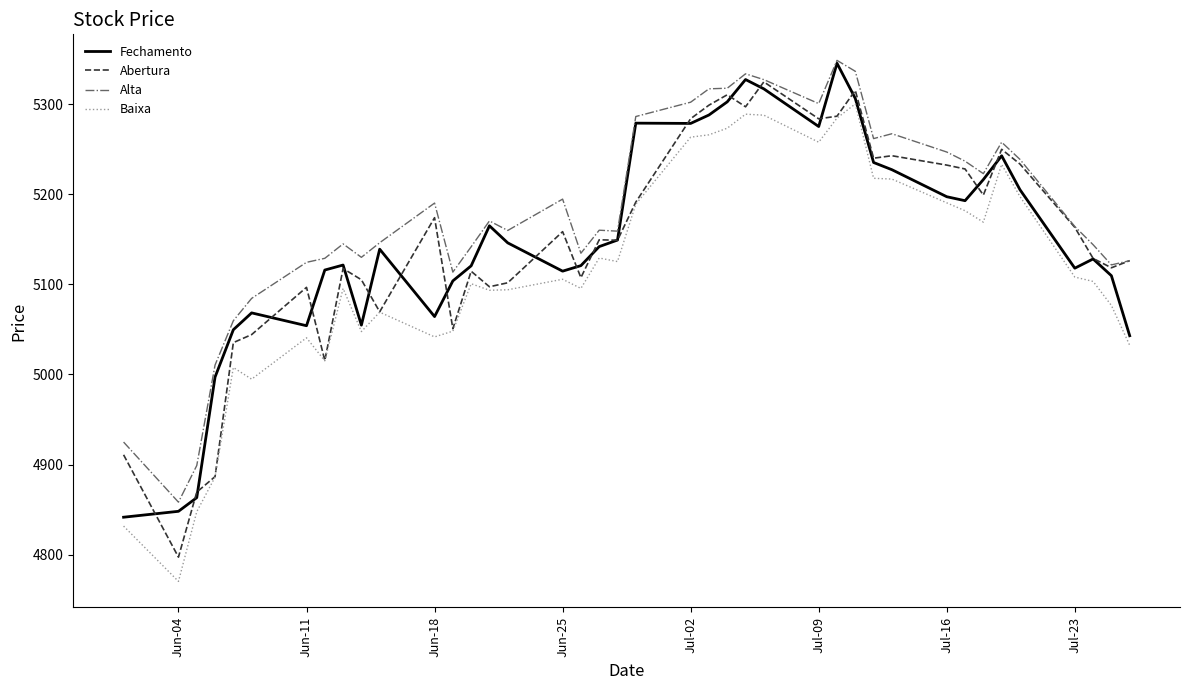

What is the minimum value shown in the chart?

4770.4